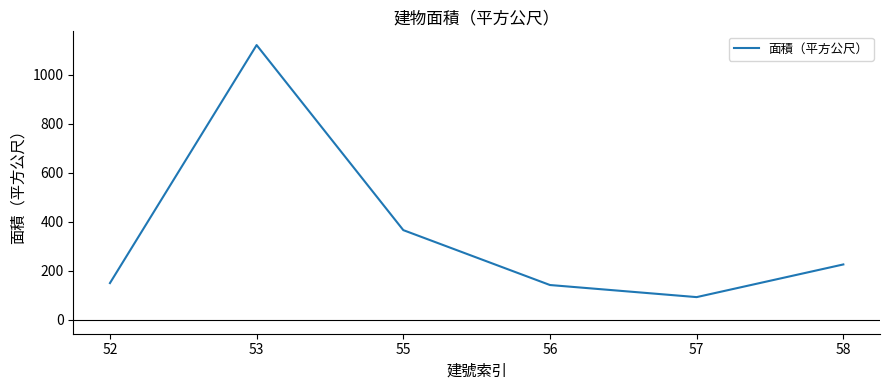

Approximately how many times larger is the value at 58 compared to 55?

0.6